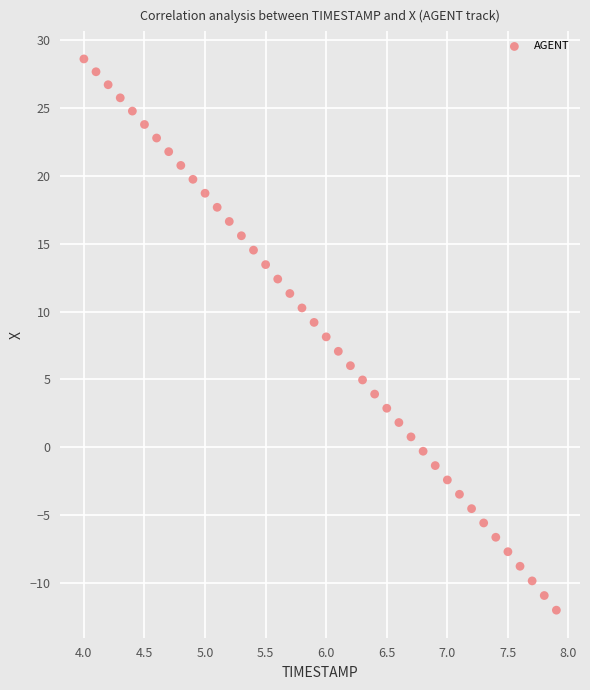

What is the range of Y values (max minus min)?

40.6